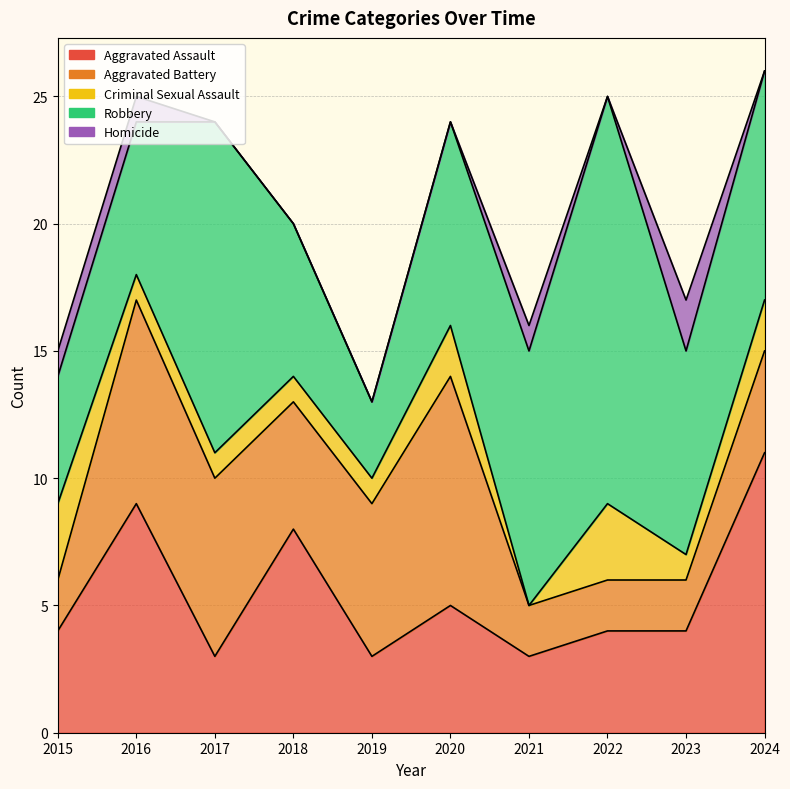

List the series in order of their peak value, highest first.

Robbery, Aggravated Assault, Aggravated Battery, Criminal Sexual Assault, Homicide